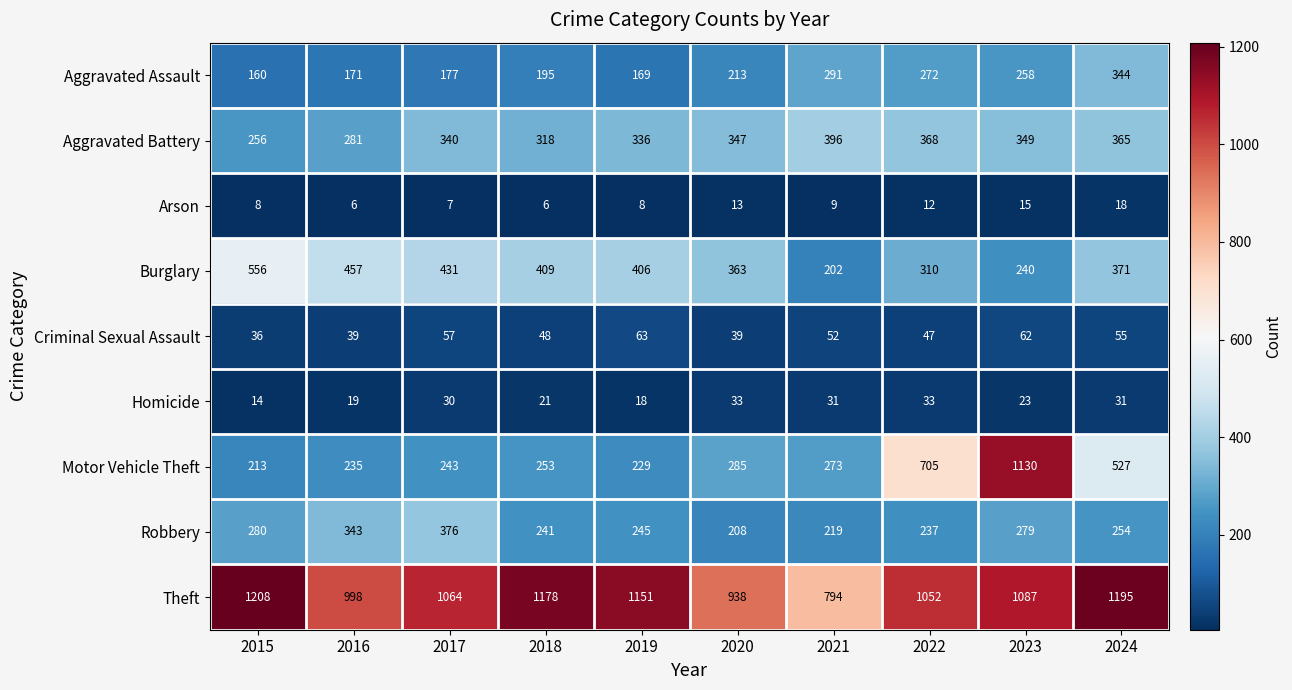

List the series in order of their peak value, lowest first.

Arson, Homicide, Criminal Sexual Assault, Aggravated Assault, Robbery, Aggravated Battery, Burglary, Motor Vehicle Theft, Theft